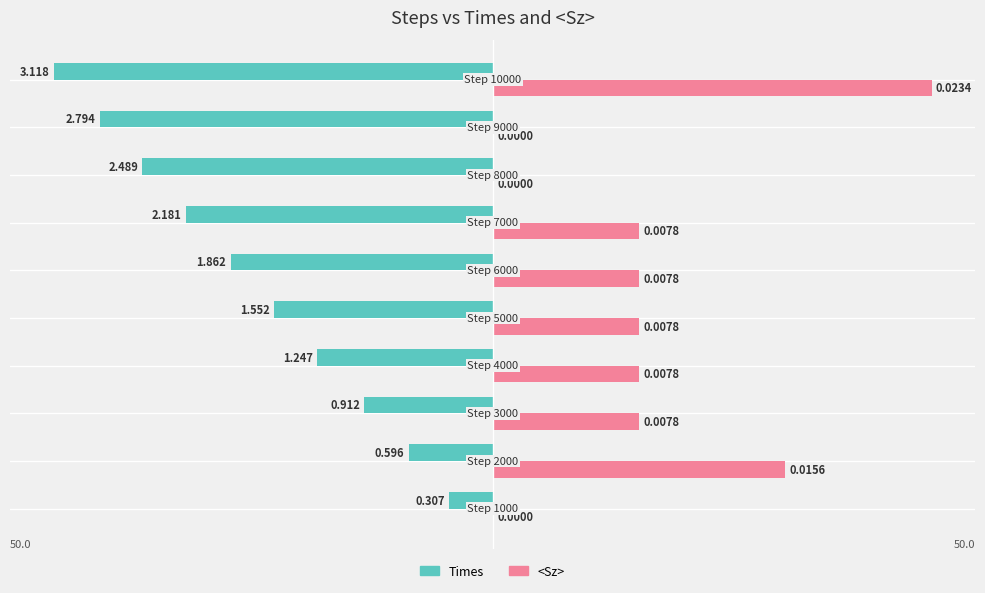

Which series has the largest total across all categories?

<Sz>